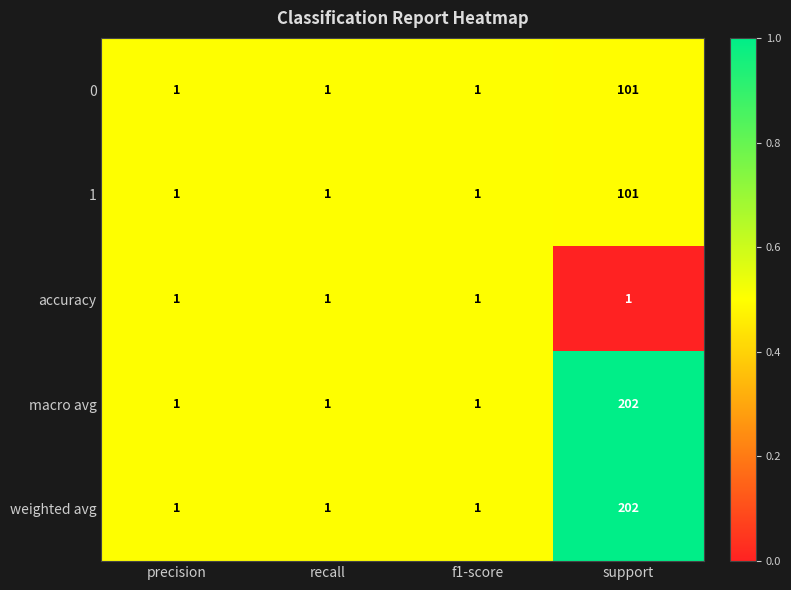

What is the sum of all accuracy values?

4